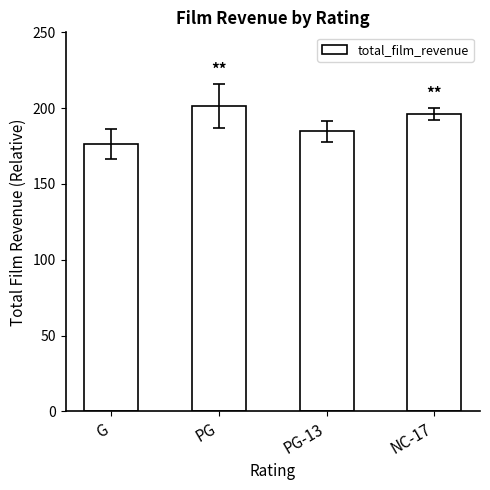

List the labels in order of value, smallest first.

G, PG-13, NC-17, PG